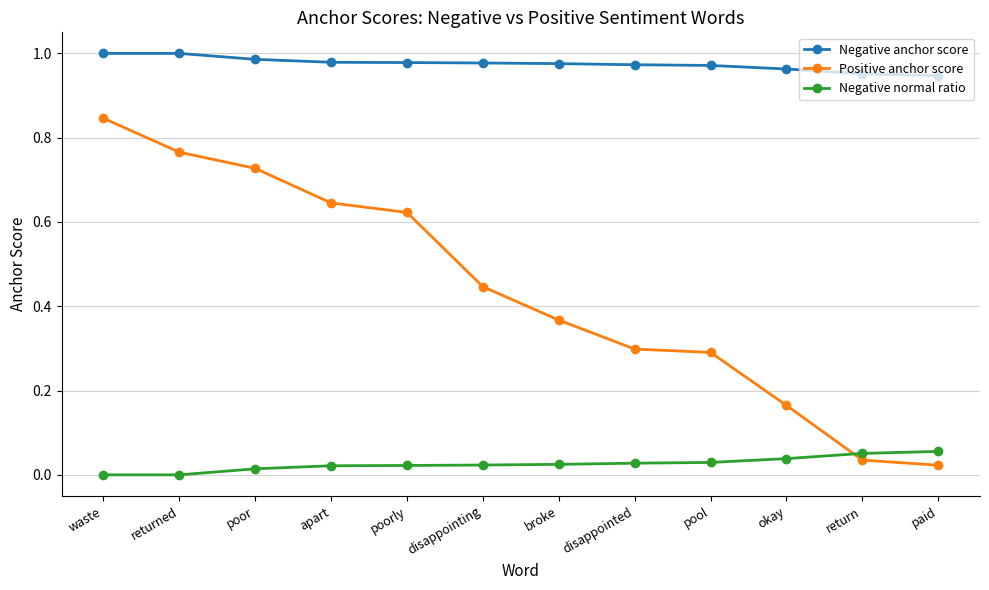

The value of Positive anchor score at pool is 0.1. True or false?

False